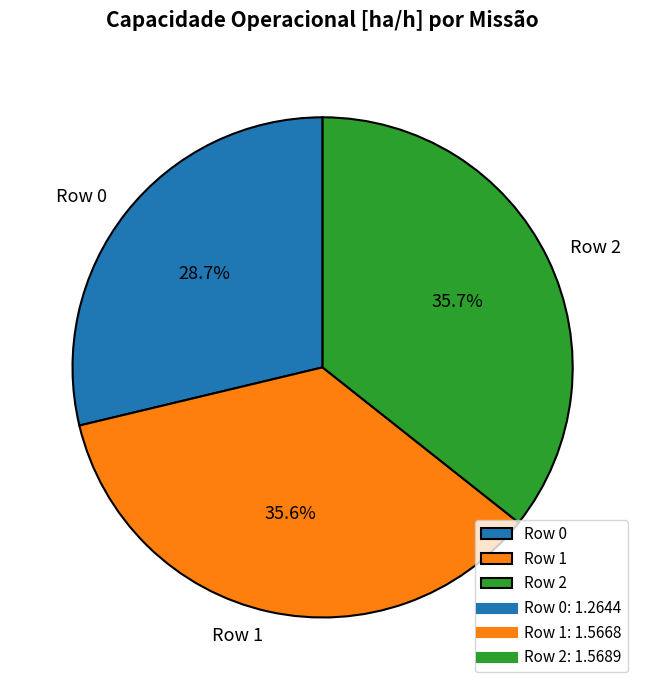

To the nearest percent, what is the difference between the Row 0 and Row 1 slice percentages?

7%